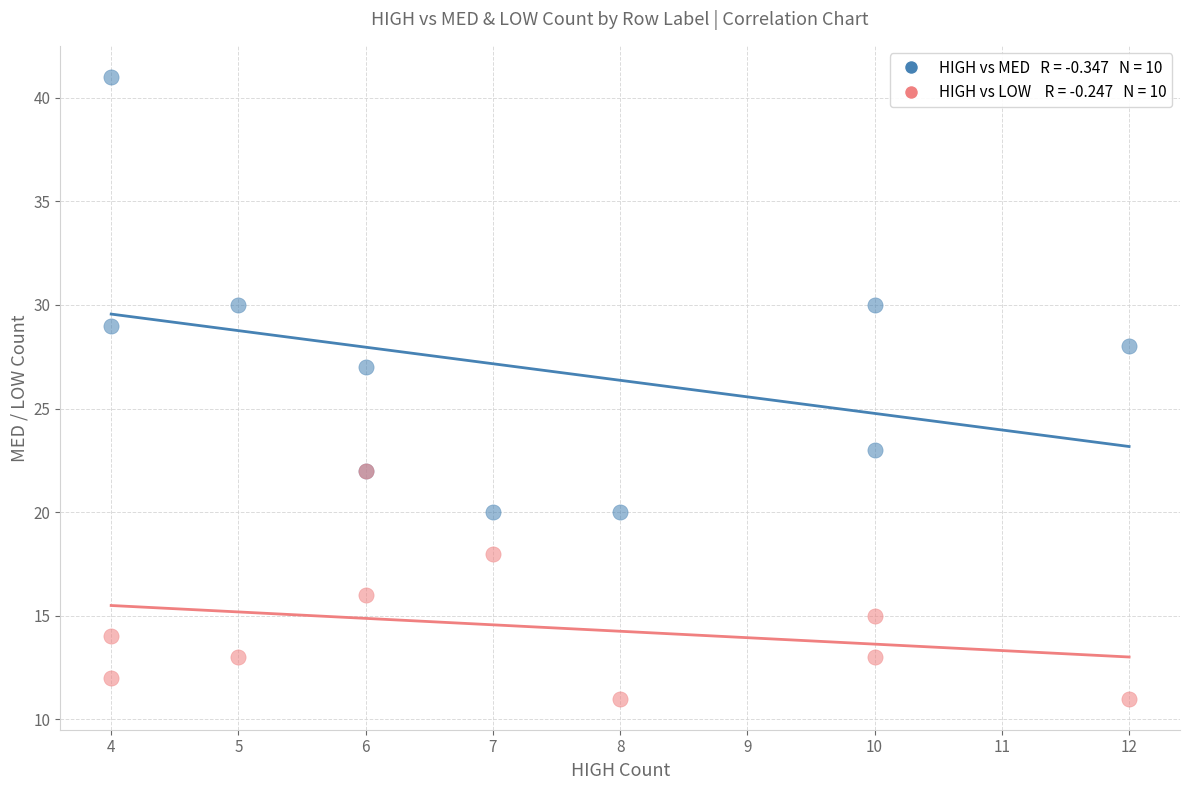

Across all series, what Y value is closest to 26?

27